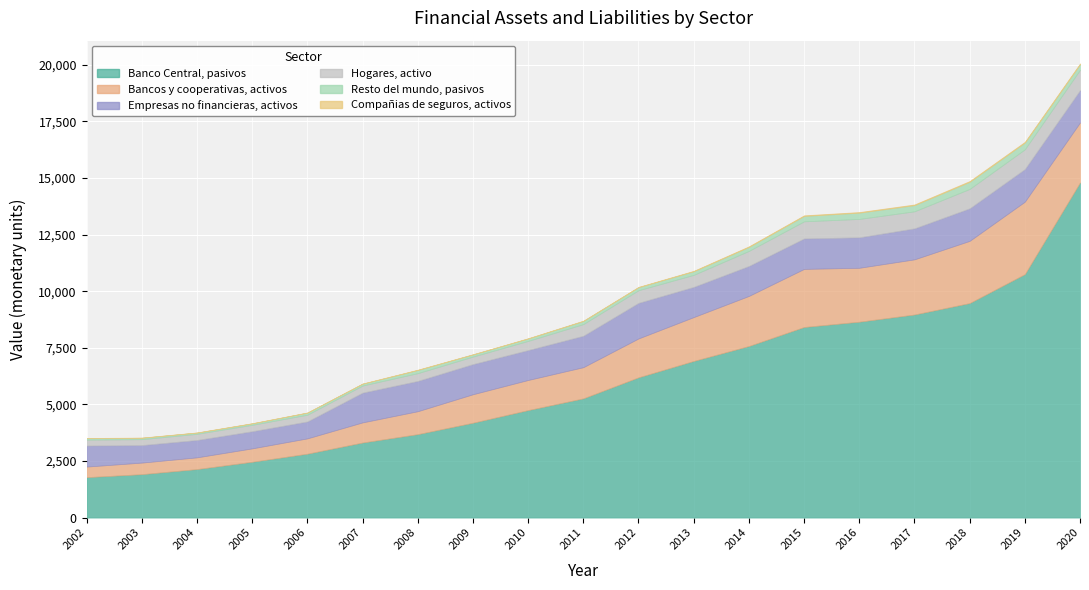

Where is the first local minimum for Hogares, activo?

2009